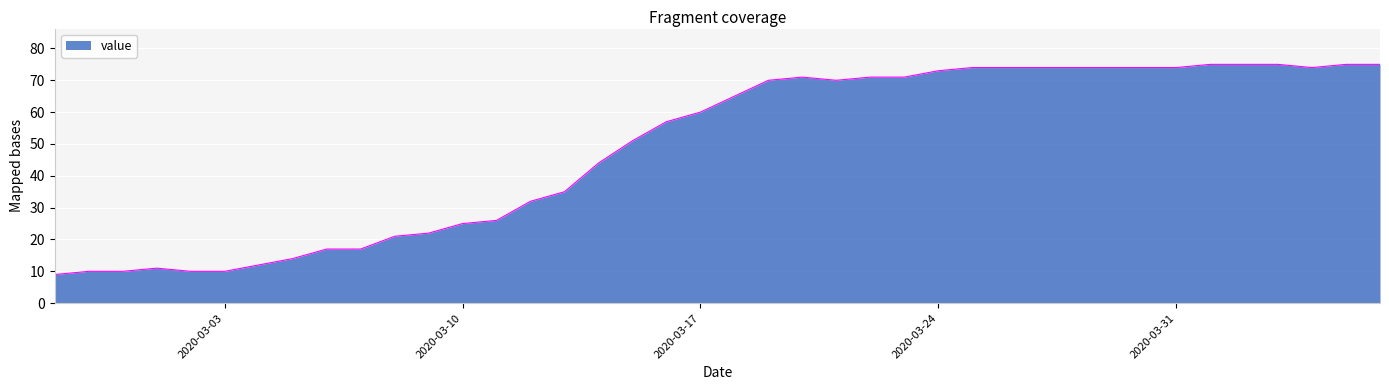

What is the smallest value displayed?

9